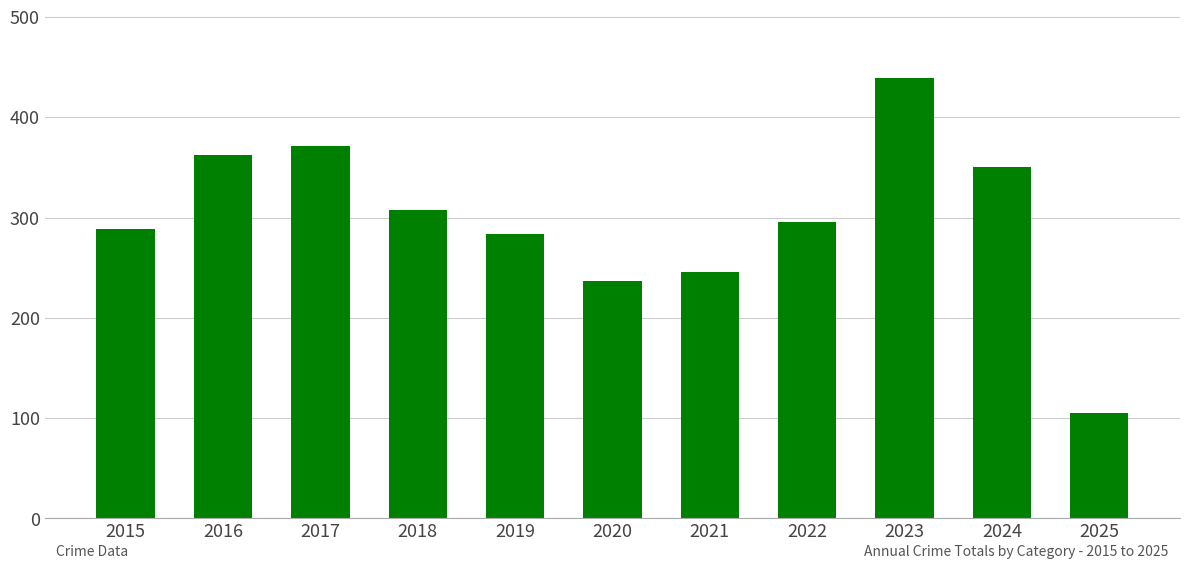

Are the bars horizontal?

No